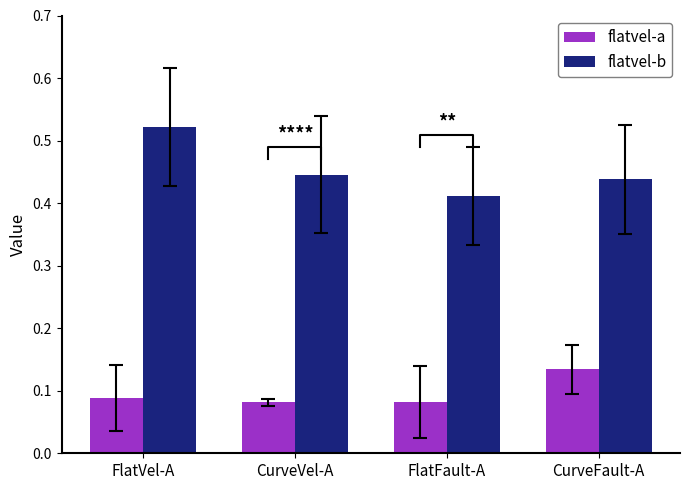

What position from the right is CurveVel-A?

3